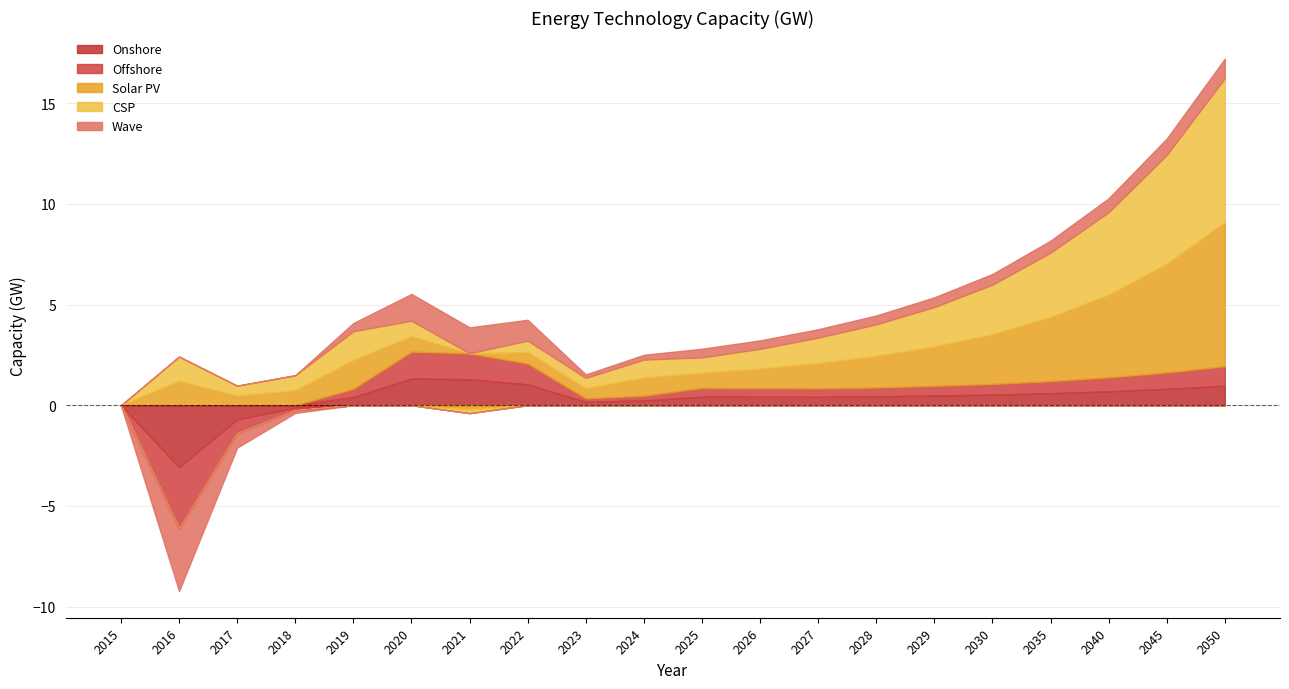

What is the difference between the maximum and minimum values in the Onshore series?

4.4